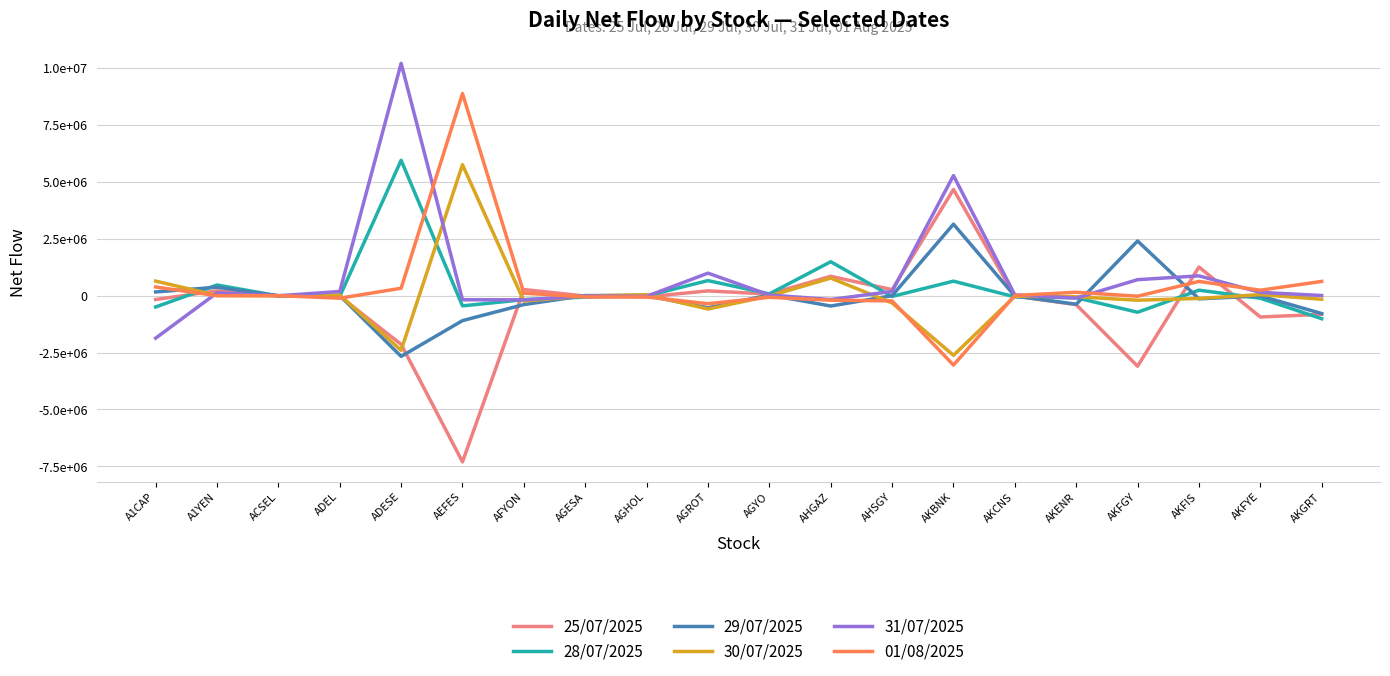

The 01/08/2025 series shows -167012 at ADEL. True or false?

False